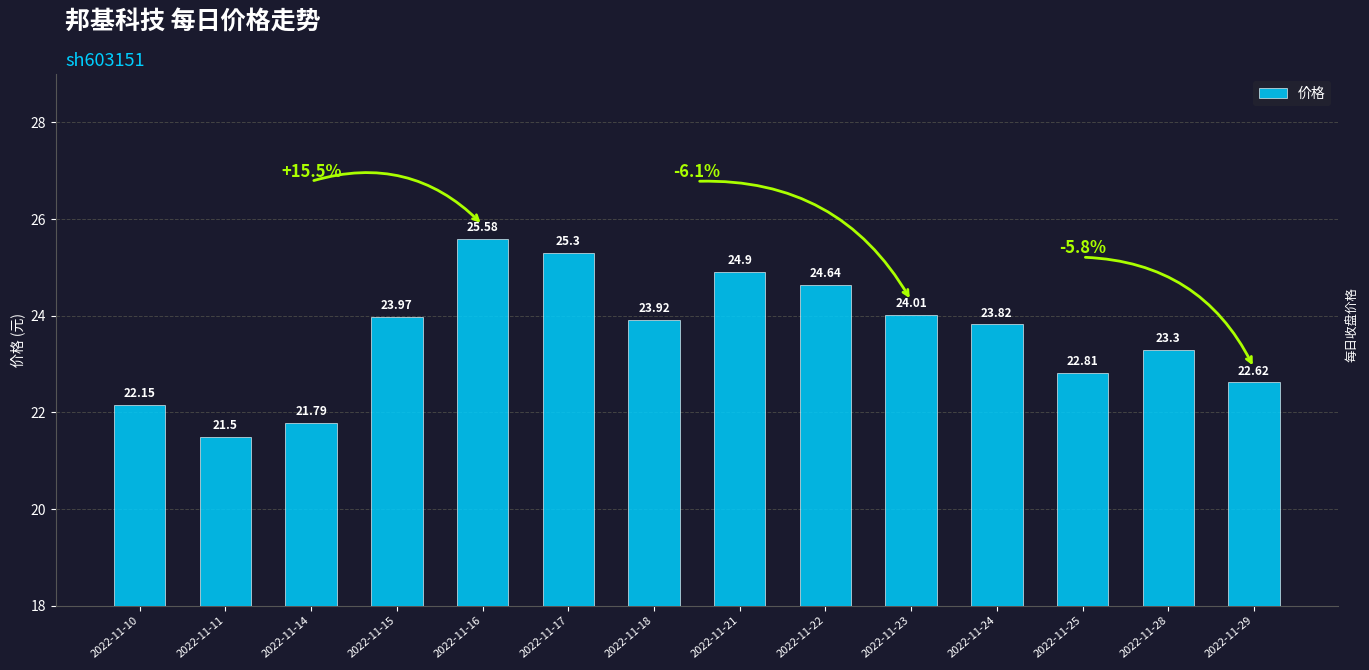

What is the maximum value shown in the chart?

25.6